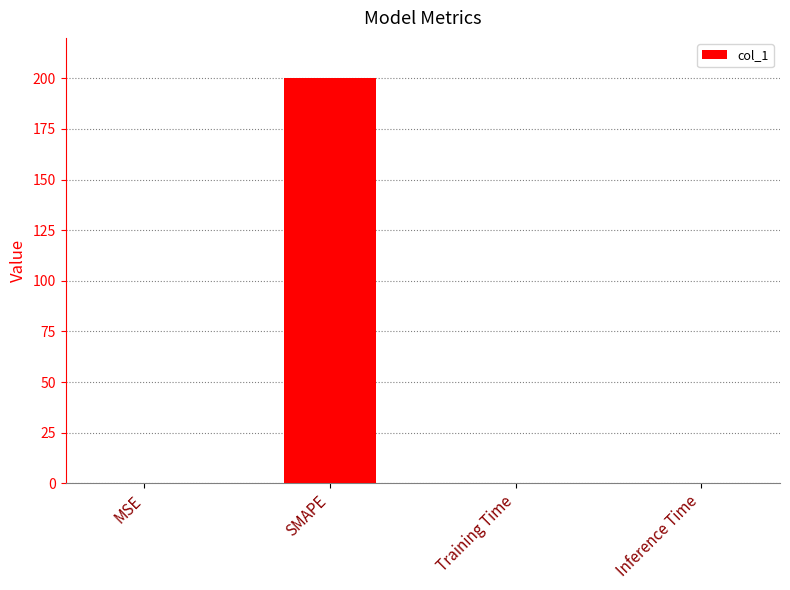

What is the maximum value shown in the chart?

200.0